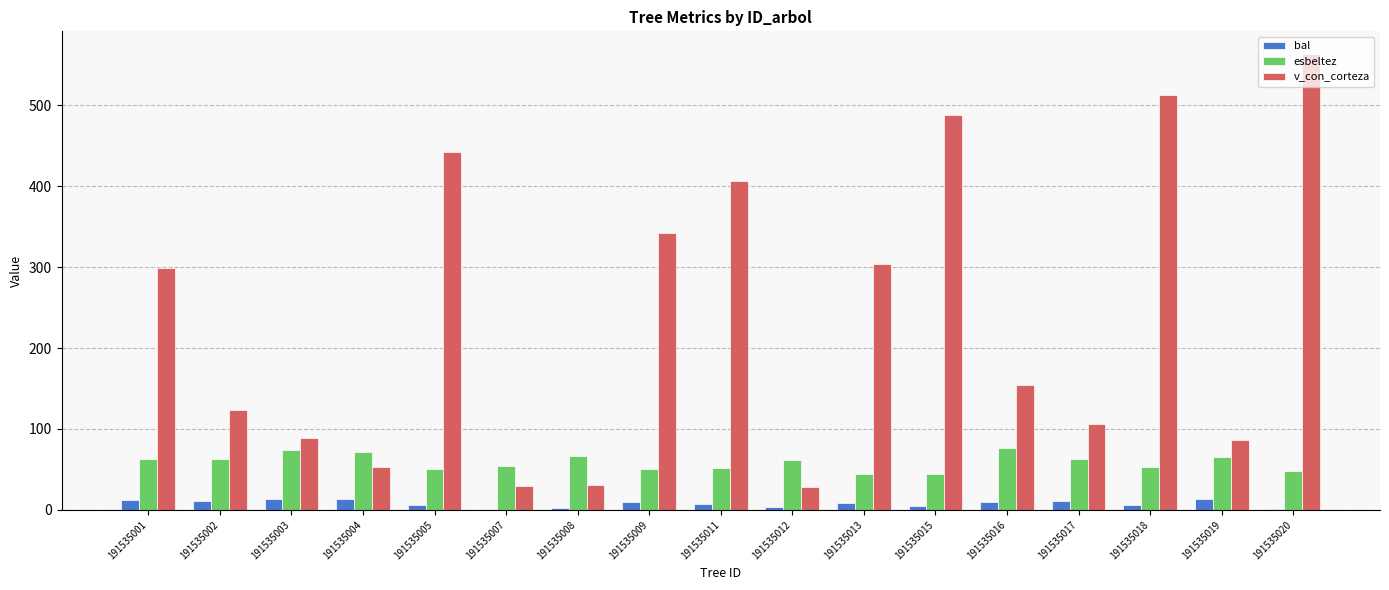

Is it true that esbeltez equals 75.6 at 191535013?

False